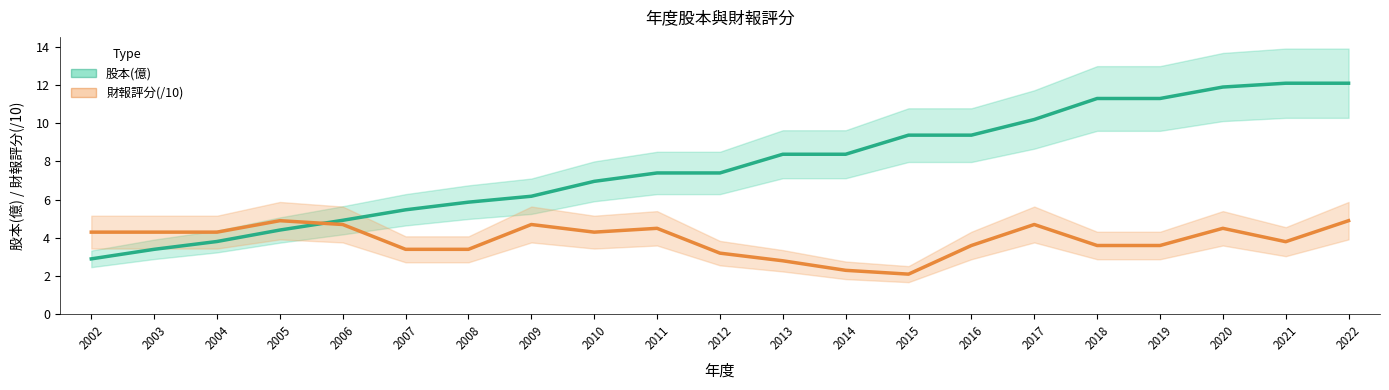

Reading left to right, extract all data points from this chart.

股本(億): 2.9	3.4	3.8	4.4	4.9	5.5	5.9	6.2	7.0	7.4	7.4	8.4	8.4	9.4	9.4	10.2	11.3	11.3	11.9	12.1	12.1
財報評分(/10): 4.3	4.3	4.3	4.9	4.7	3.4	3.4	4.7	4.3	4.5	3.2	2.8	2.3	2.1	3.6	4.7	3.6	3.6	4.5	3.8	4.9